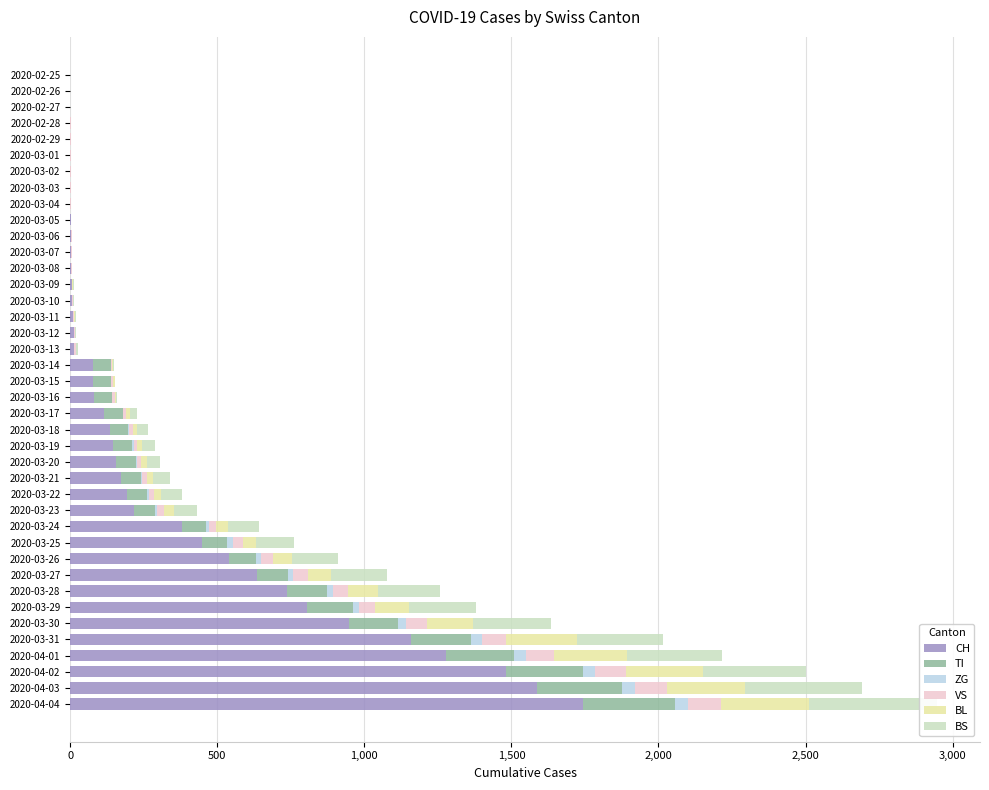

How many values in the ZG series exceed 0?

19